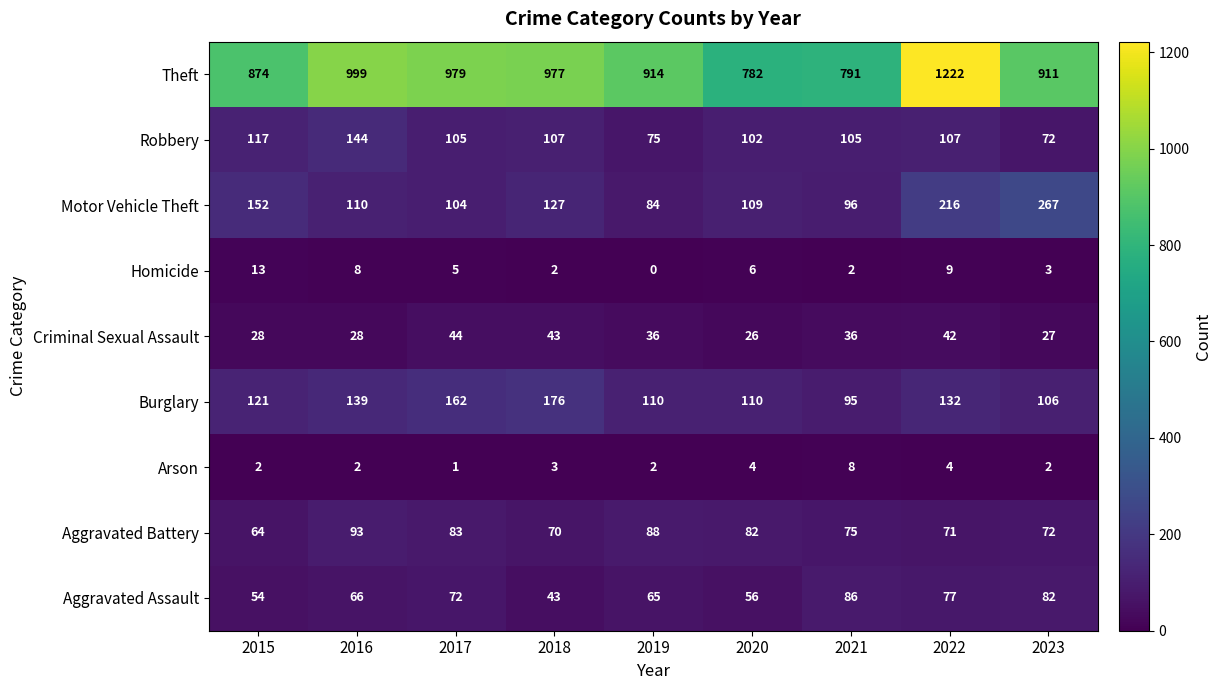

What is the sum of the Aggravated Assault values at 2020 and 2019?

121